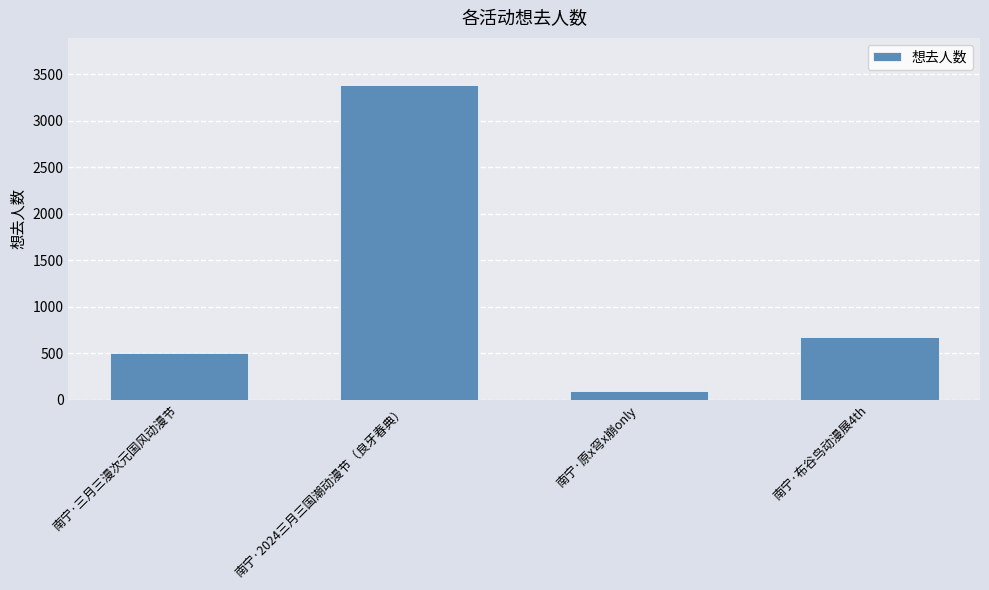

What is the minimum value shown in the chart?

91